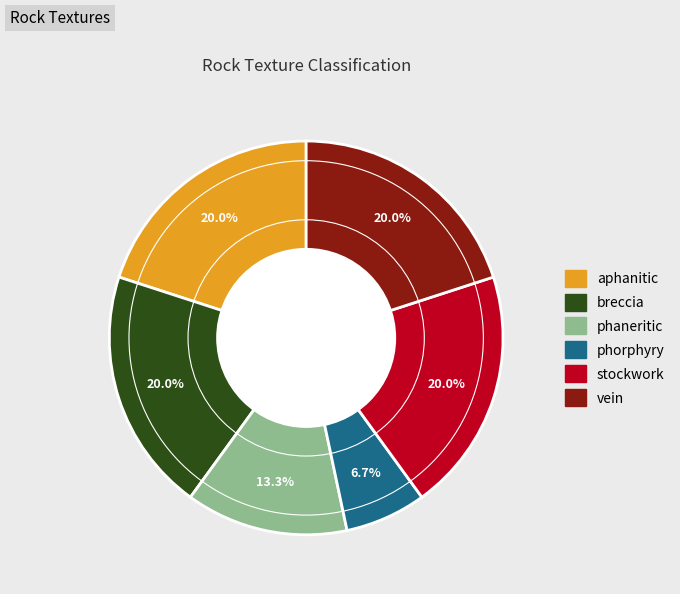

True or false: aphanitic accounts for 20% of the total.

True